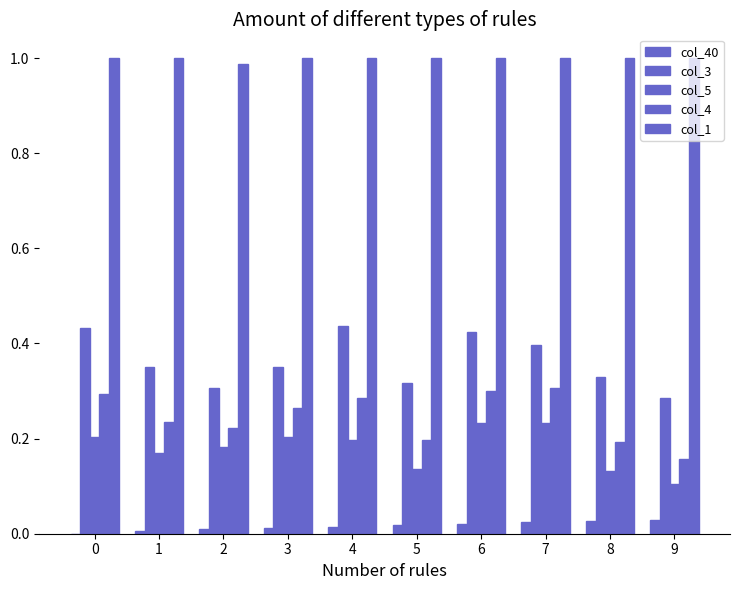

The col_5 series shows 0.2 at 6. True or false?

True